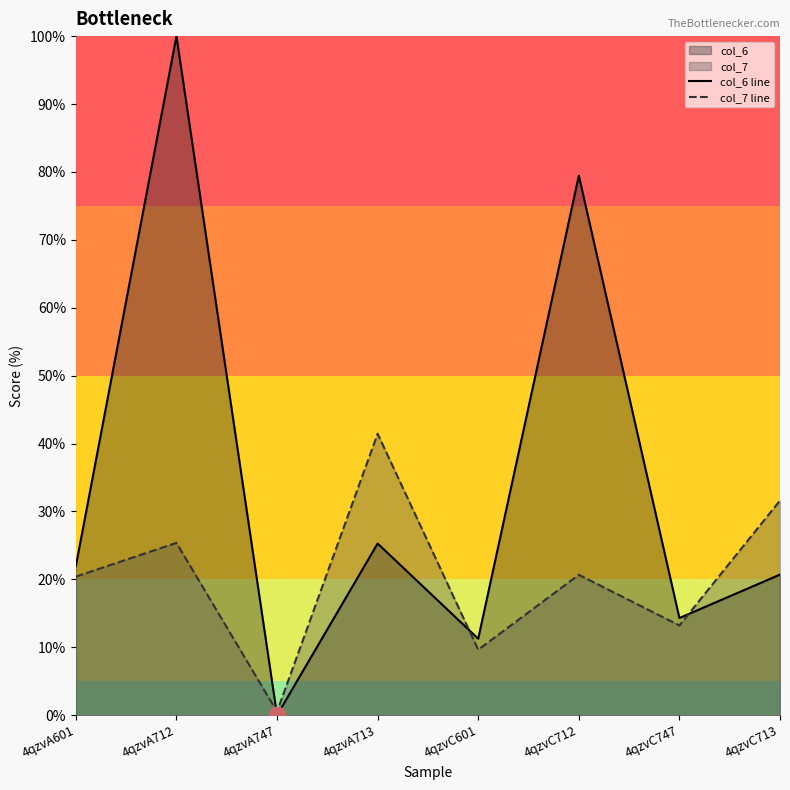

What is the value of the col_7 line point at the 8th from the left?

31.6